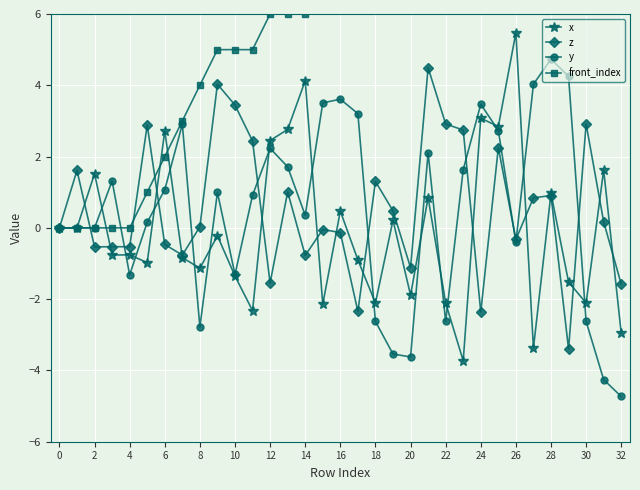

How many times do z and x cross each other?

14